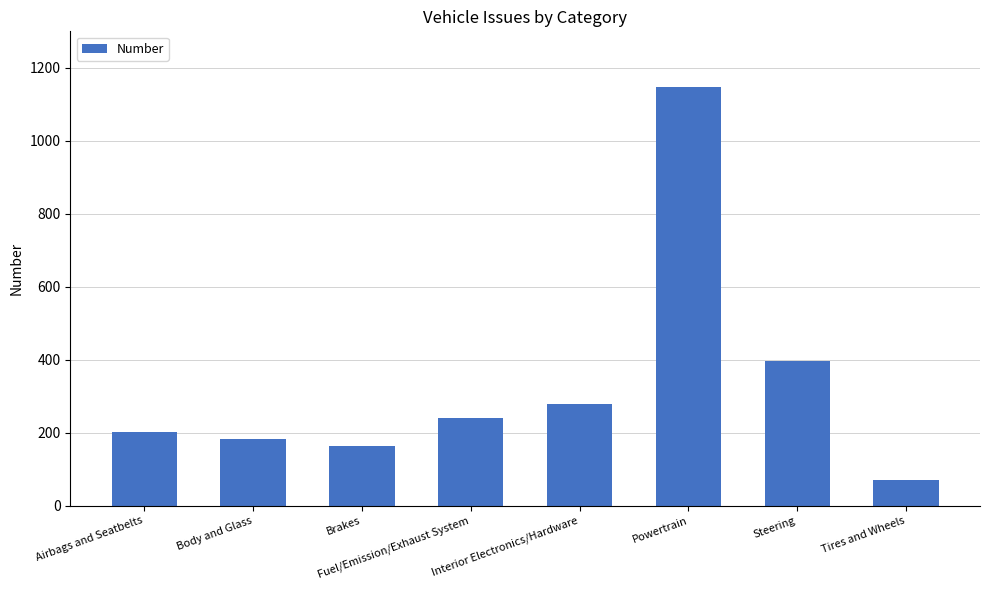

What is the minimum value shown in the chart?

71